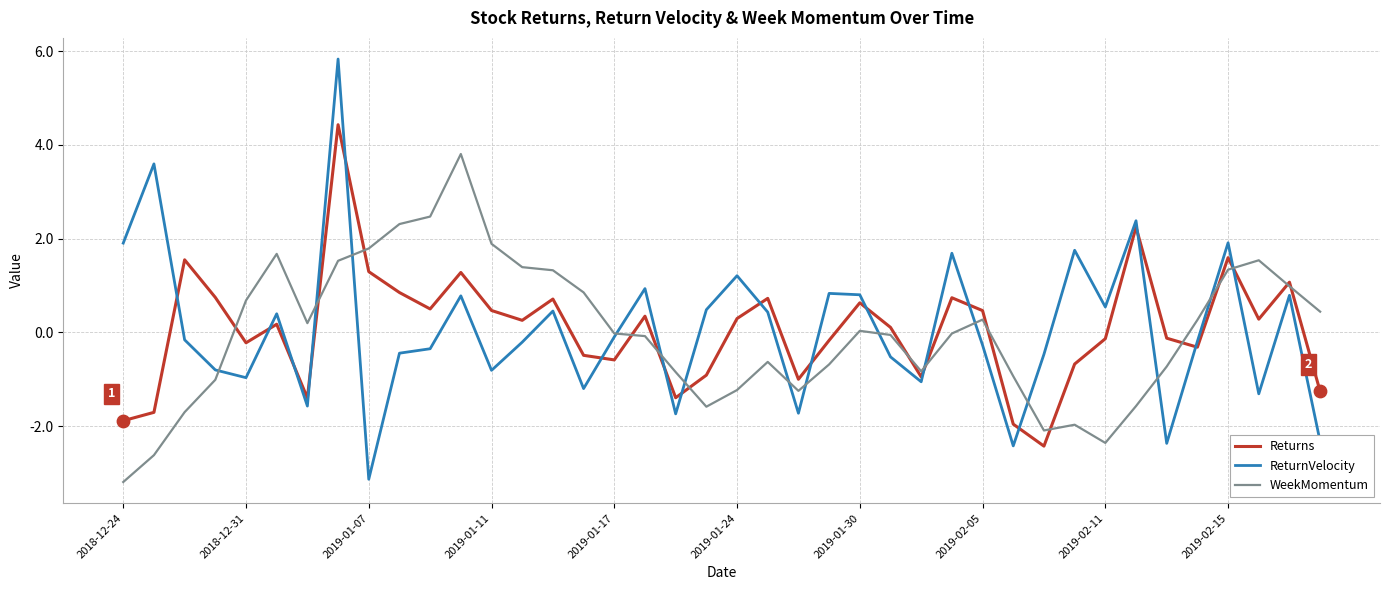

What are all the series names shown in the legend?

Returns, ReturnVelocity, WeekMomentum